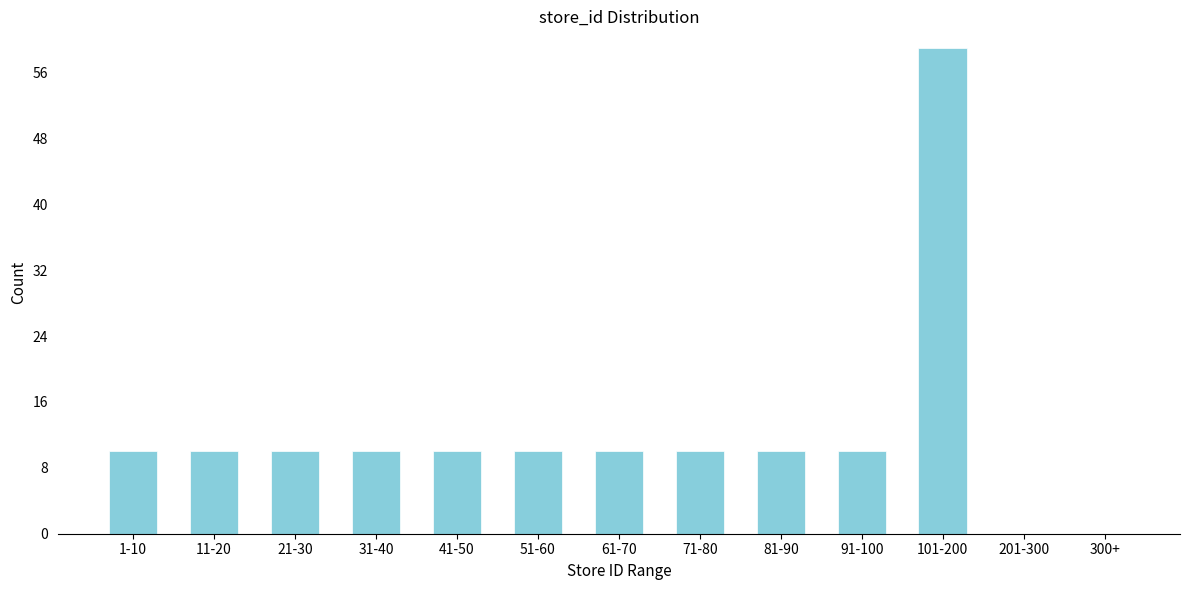

Reading left to right, transcribe all the data shown in this chart.

1-10=10	11-20=10	21-30=10	31-40=10	41-50=10	51-60=10	61-70=10	71-80=10	81-90=10	91-100=10	101-200=59	201-300=0	300+=0